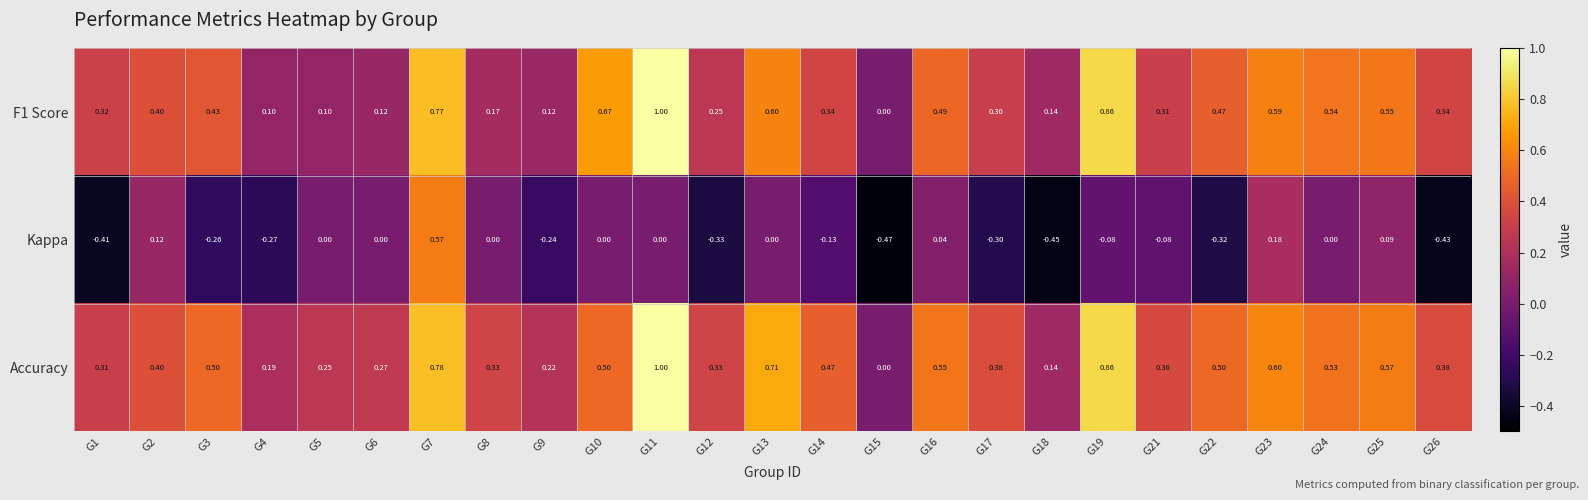

What is the total value across all series at G26?

0.3